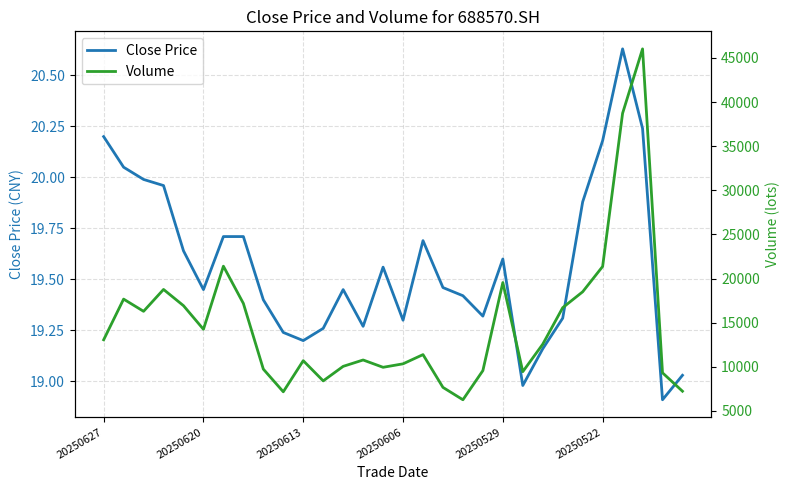

Which series has the largest total across all categories?

Volume